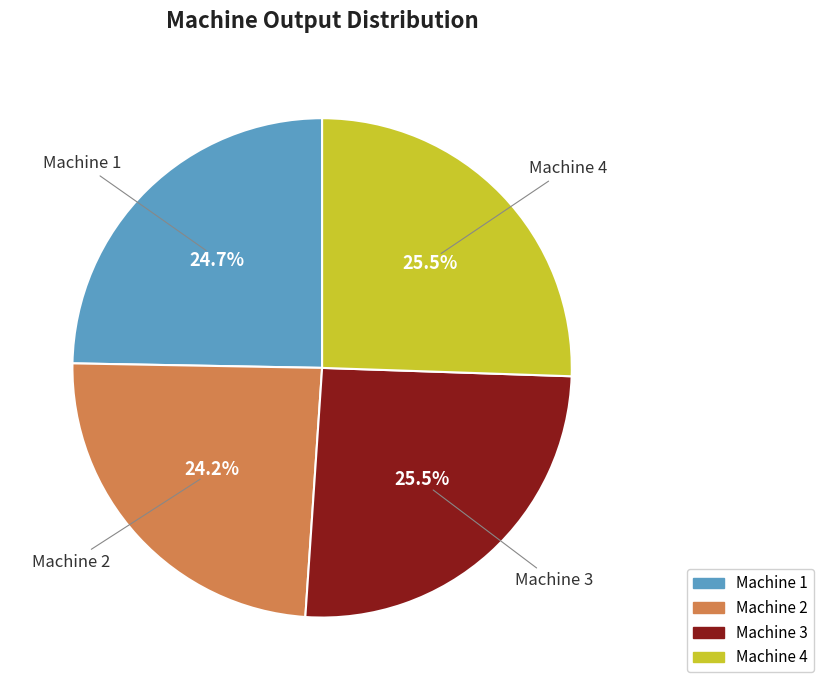

Does Machine 1 account for over 50% of the chart?

No